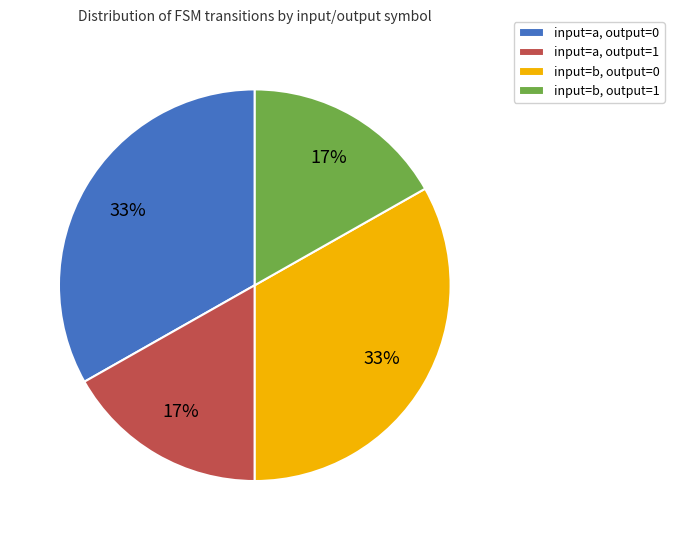

Does input=a, output=1 account for over 50% of the chart?

No